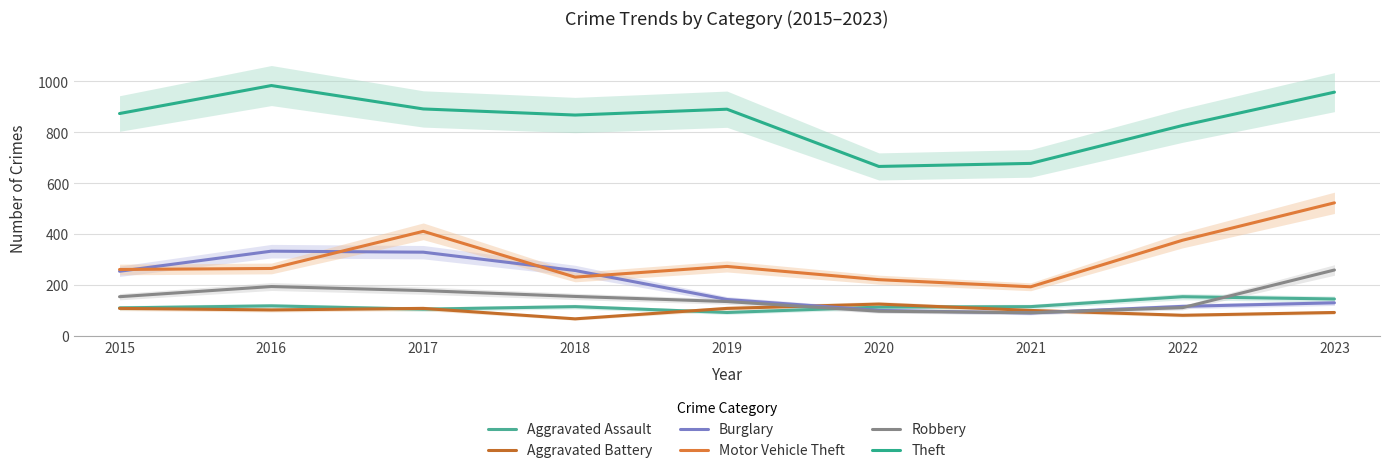

What are all the series names shown in the legend?

Aggravated Assault, Aggravated Battery, Burglary, Motor Vehicle Theft, Robbery, Theft